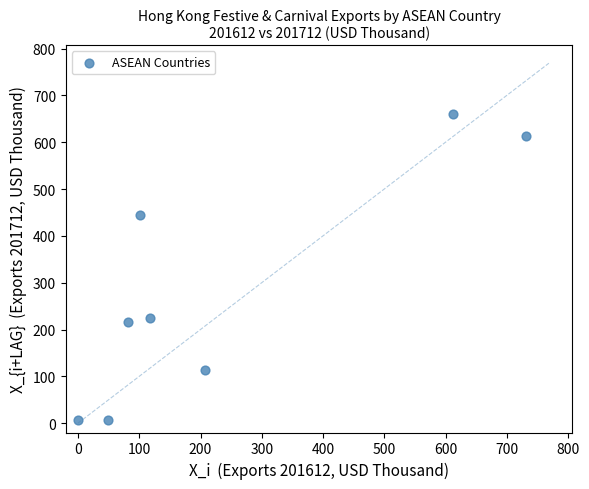

What is the average Y value?

285.6